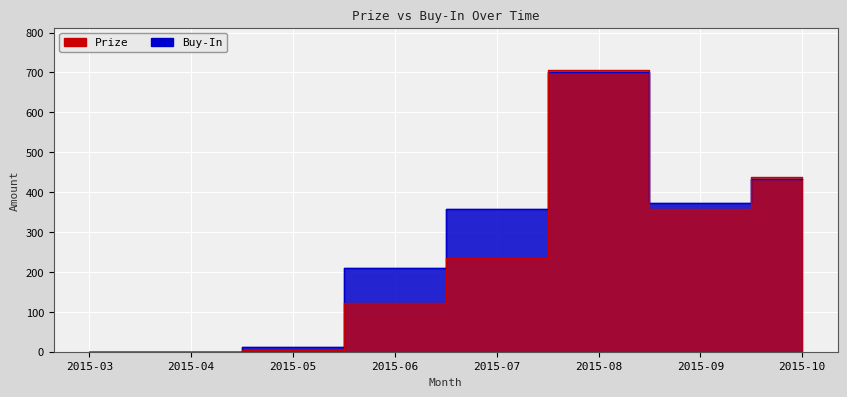

What is the difference between the maximum and minimum values in the Prize series?

706.7